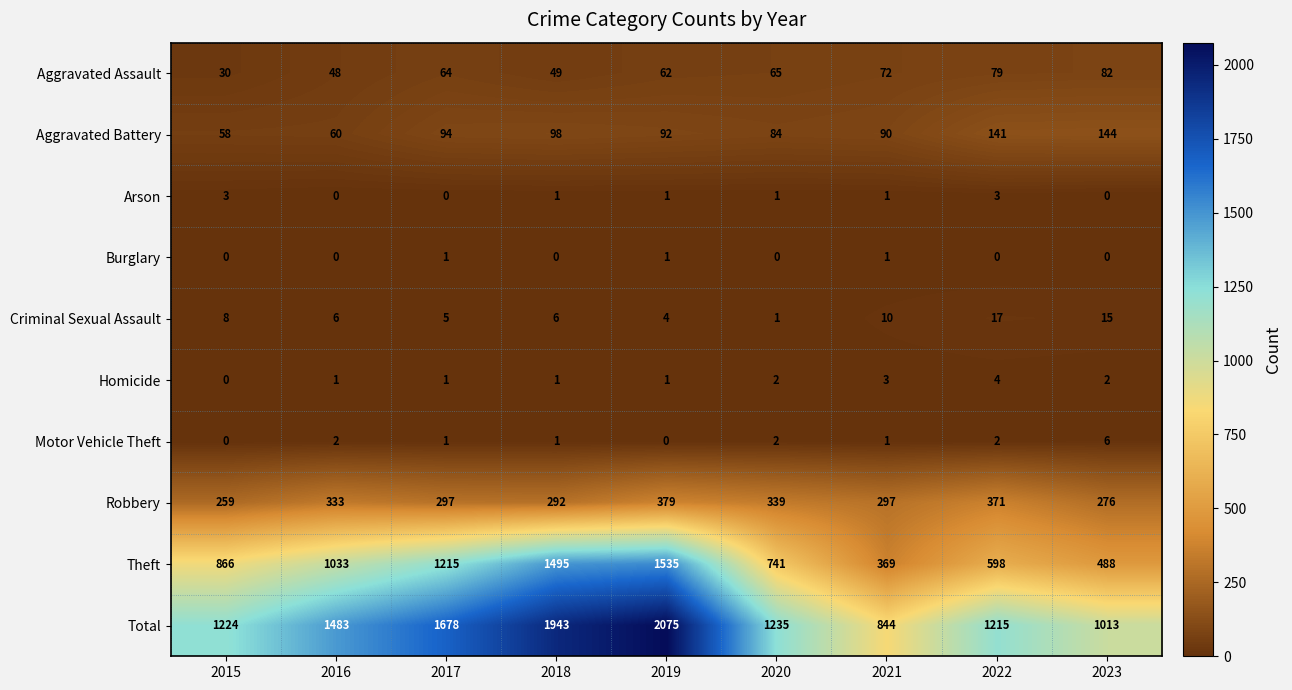

What is the sum of all Motor Vehicle Theft values?

15